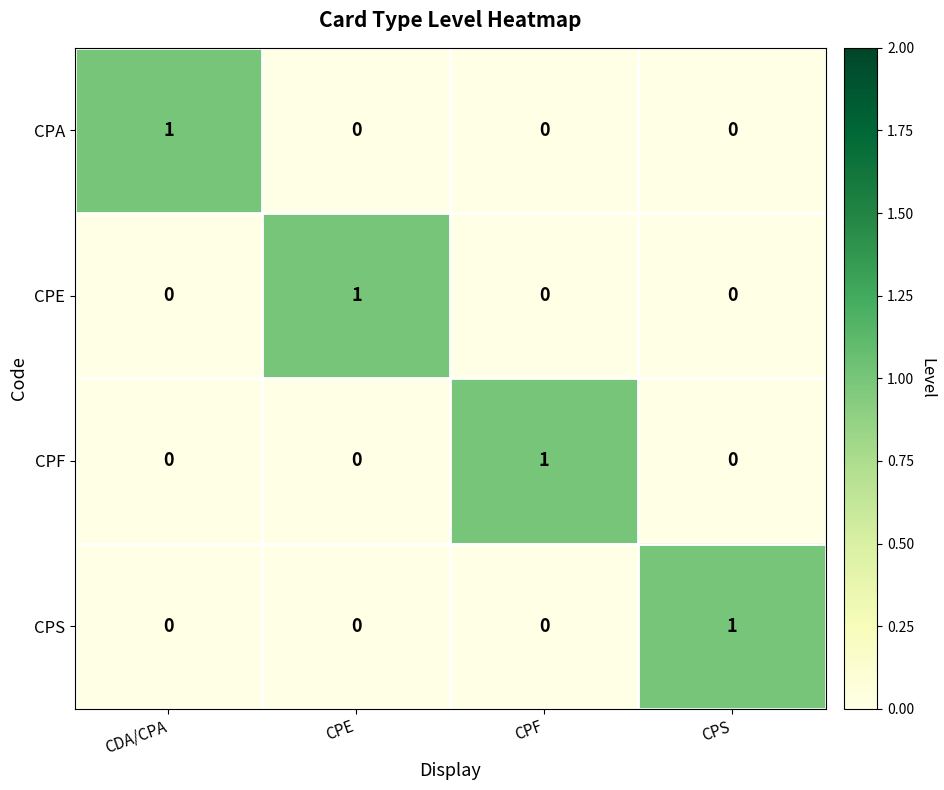

What is the difference between the highest and lowest values at CPF?

1